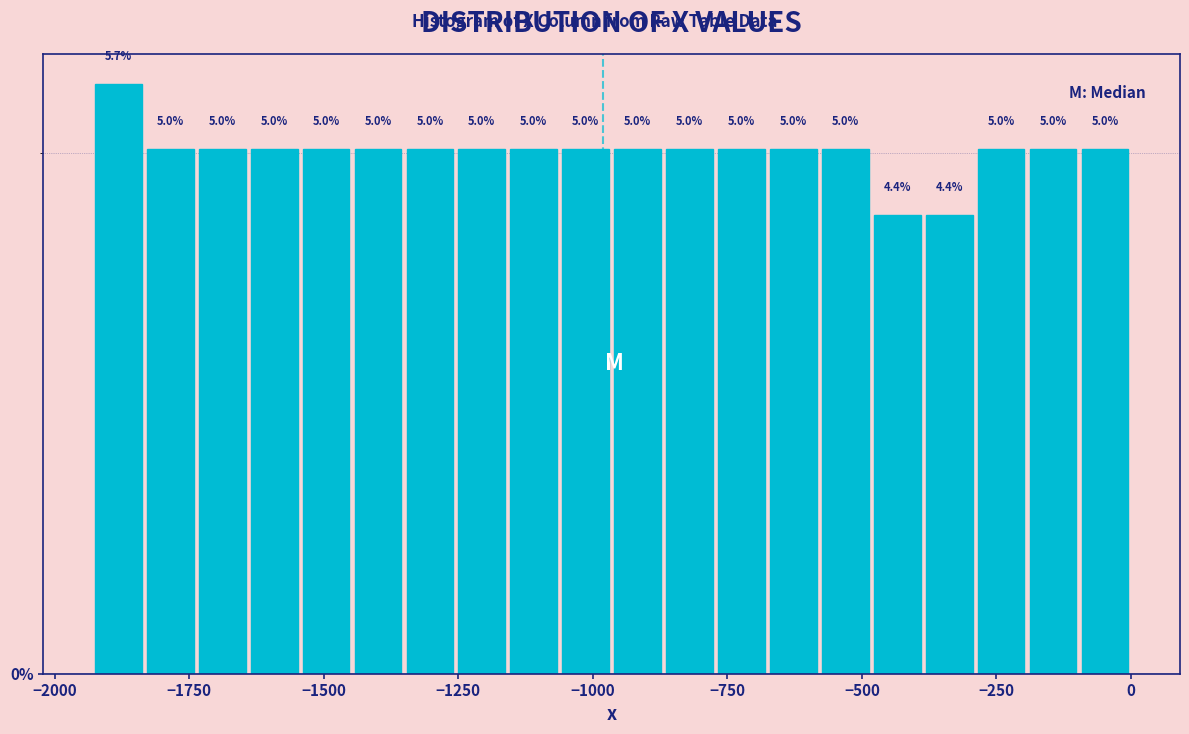

Read against the x-axis, roughly where is the centre of the tallest bar?

-1900